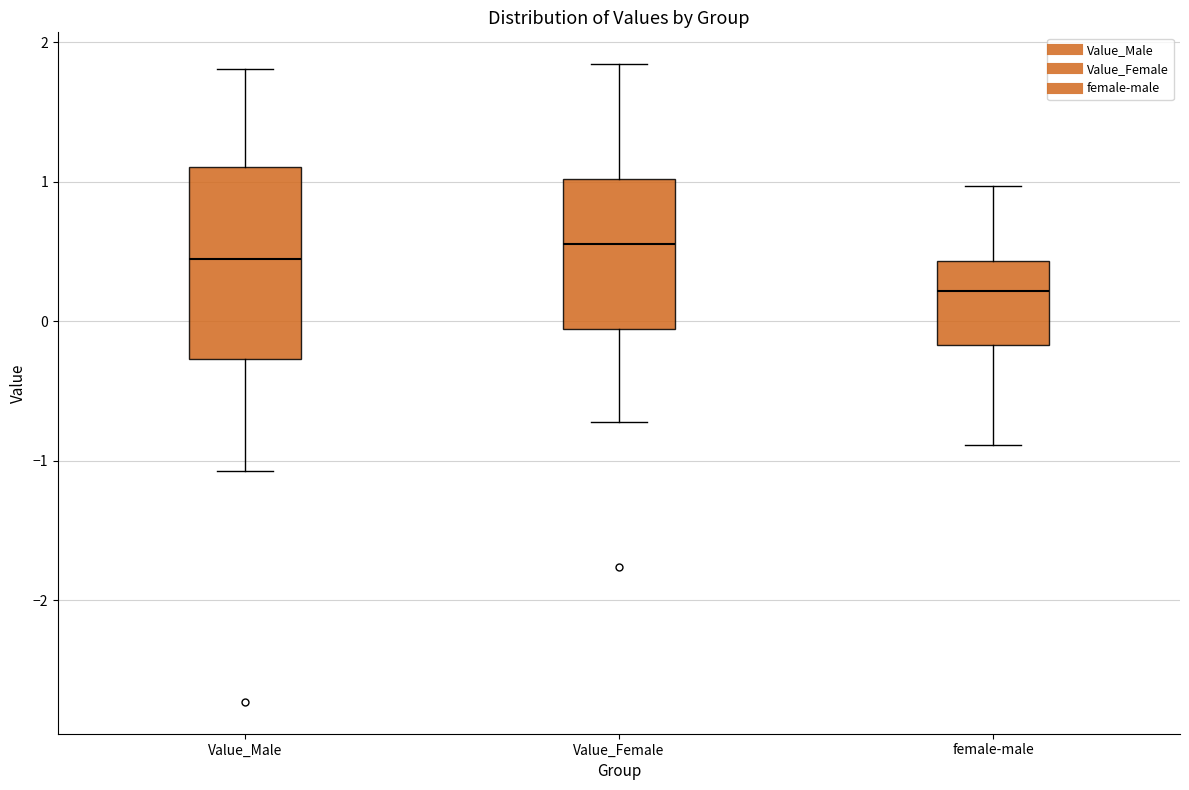

Reading left to right, read every box against the y-axis: the position of its median line, the range the box covers, and the ends of its whiskers. The values are not printed on the chart, so give them approximately, as read against the axis.

Value_Male: median 0.4, box -0.3 to 1.1, whiskers -1.1 to 1.8
Value_Female: median 0.6, box -0.1 to 1.0, whiskers -0.7 to 1.8
female-male: median 0.2, box -0.2 to 0.4, whiskers -0.9 to 1.0